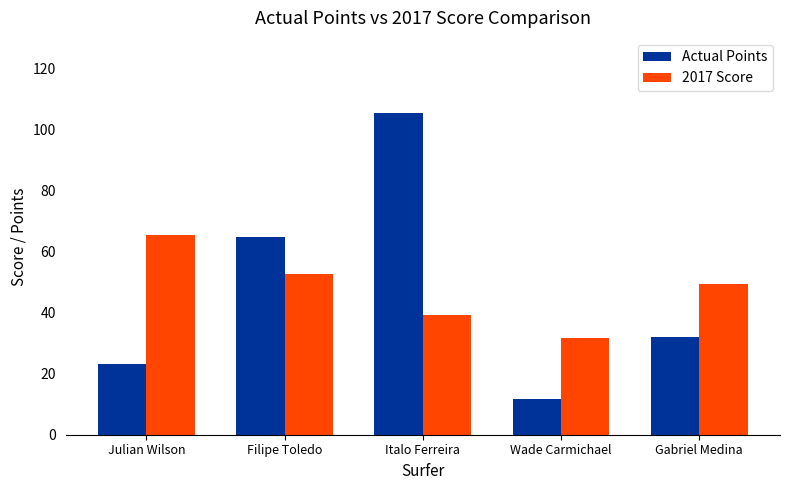

At which label does 2017 Score reach its minimum?

Wade Carmichael